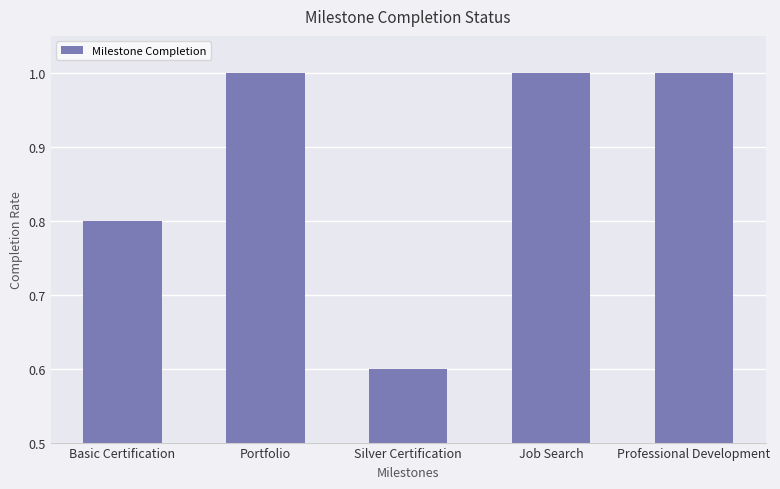

What is the label of the 3rd bar from the right?

Silver Certification